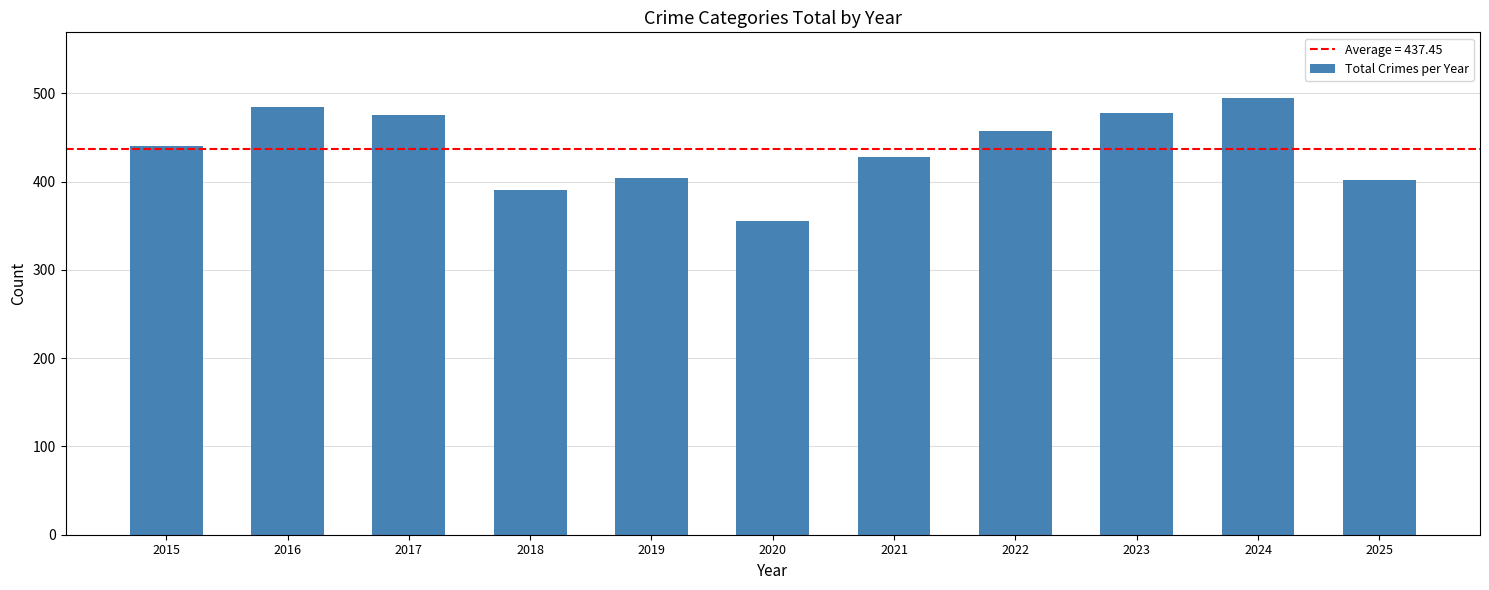

At which category does the chart reach its peak across all series?

2024